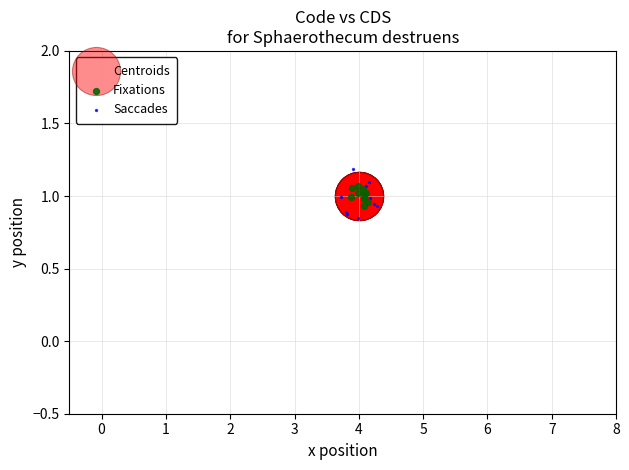

Which series contains the highest Y value?

Saccades